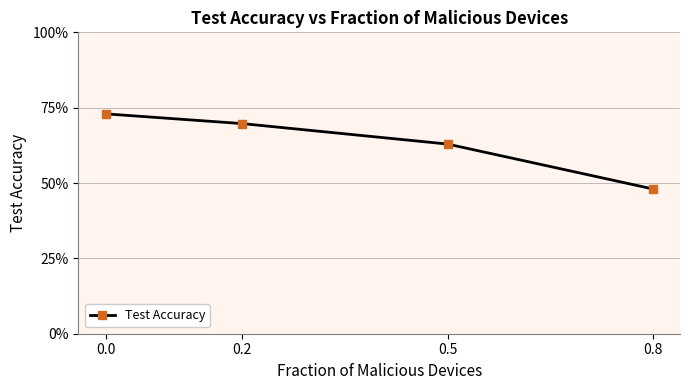

How many lines are shown in the chart?

1